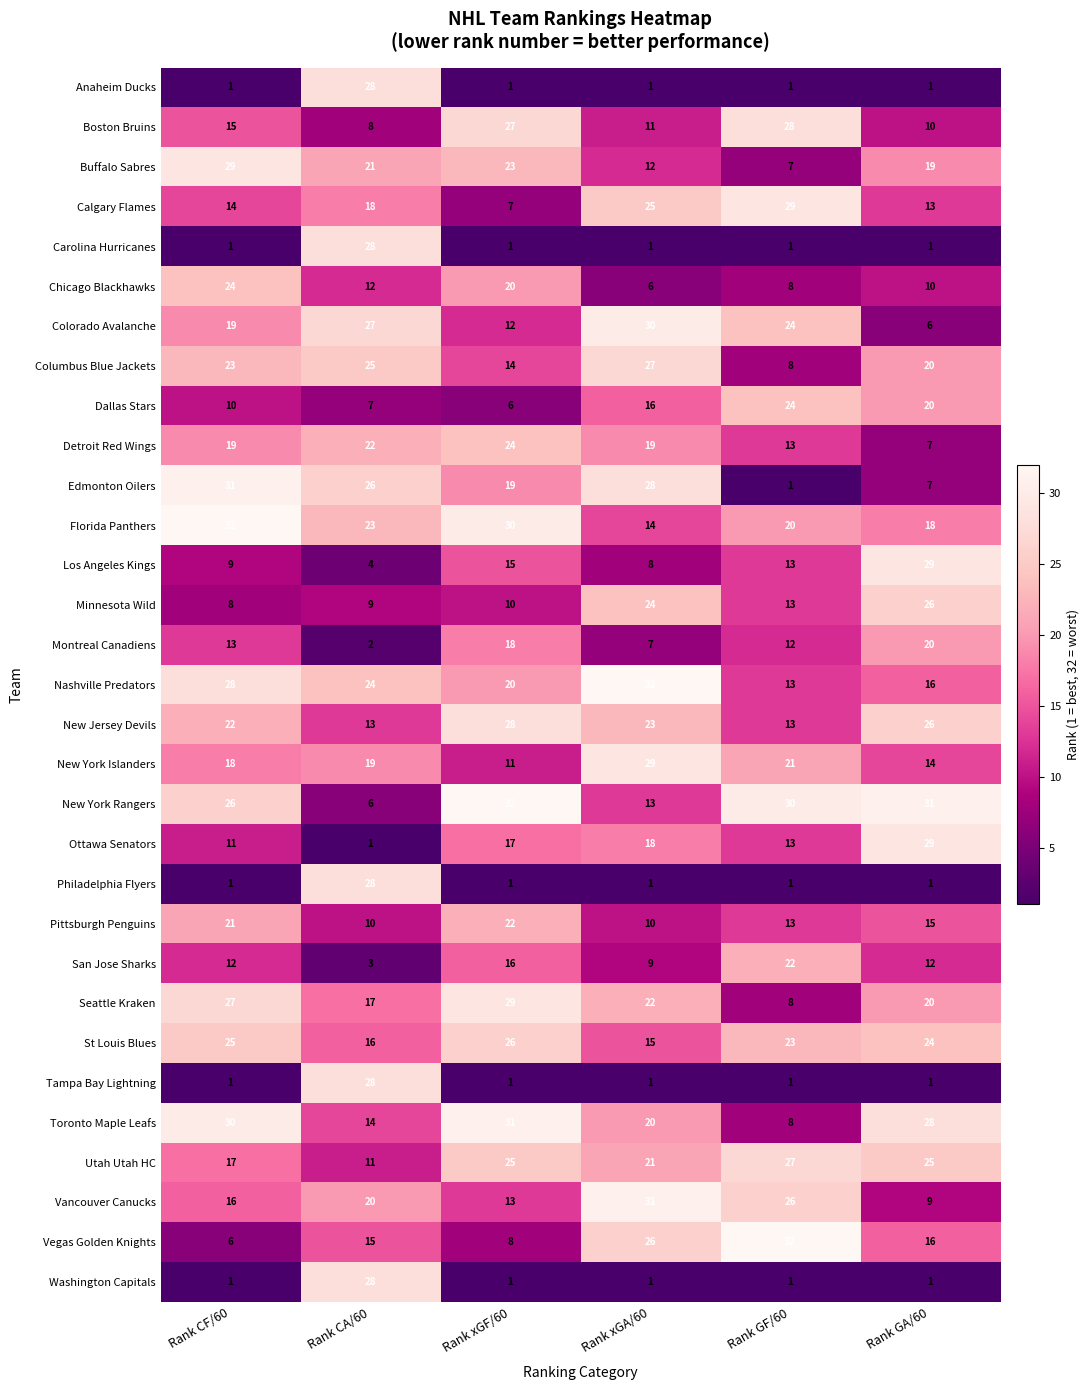

How many series are shown in this chart?

31